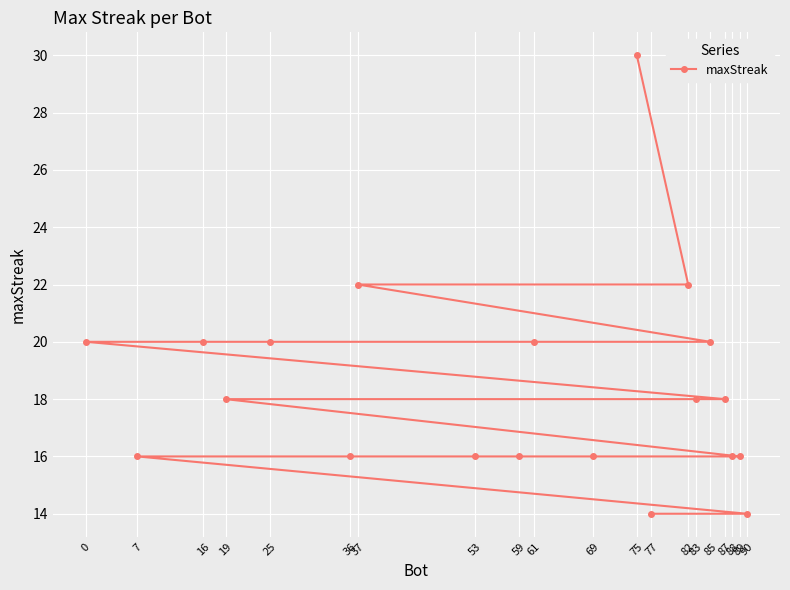

List the labels in order of value, smallest first.

90, 77, 89, 88, 69, 59, 53, 36, 7, 87, 83, 19, 85, 61, 25, 16, 0, 82, 37, 75